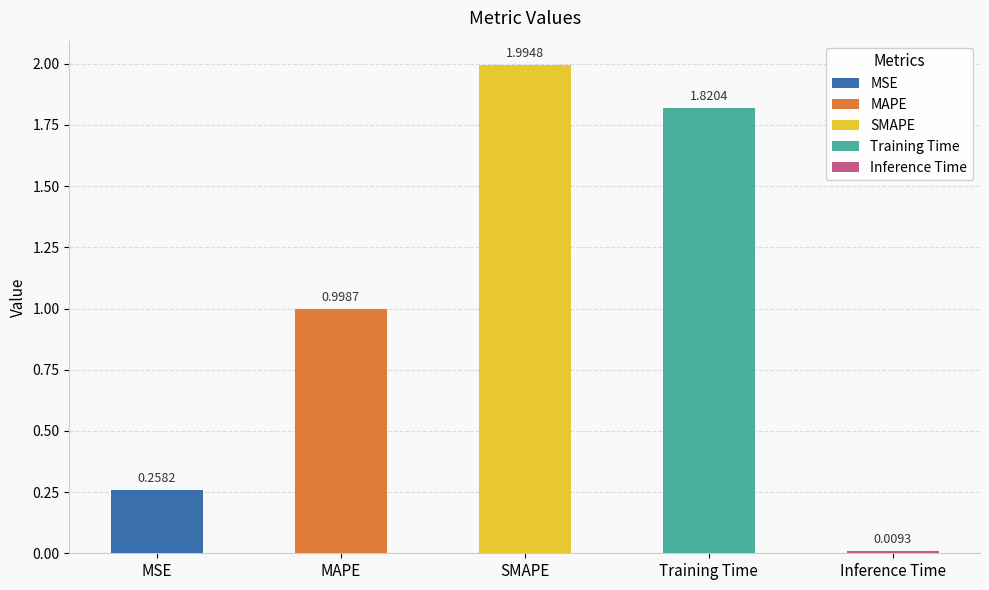

The value at Training Time is 1.8. True or false?

True